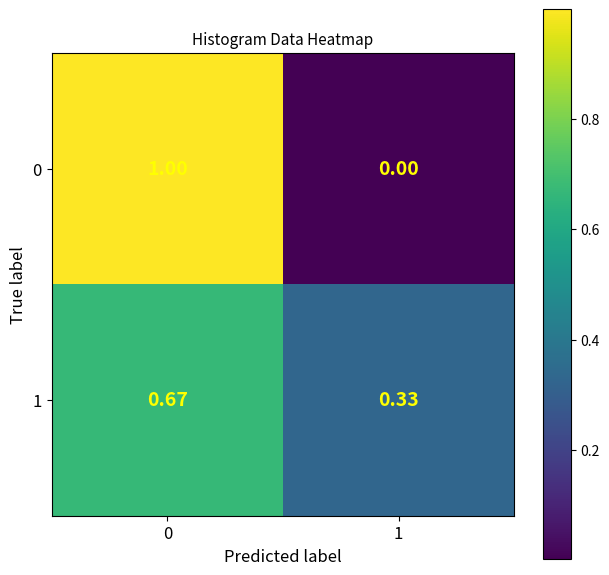

Is the value of 1 at 0 greater than the value of 0 at 0?

No